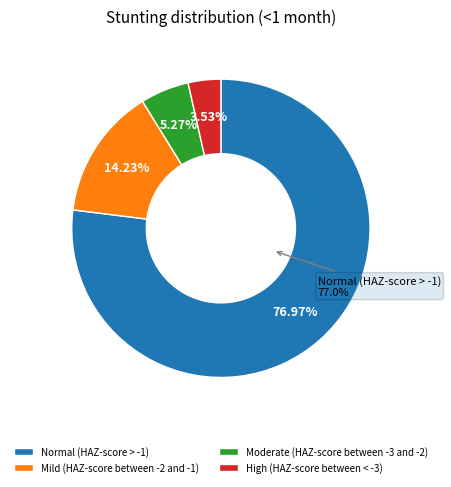

What percentage is the Normal (HAZ-score > -1) slice, to the nearest percent?

77%